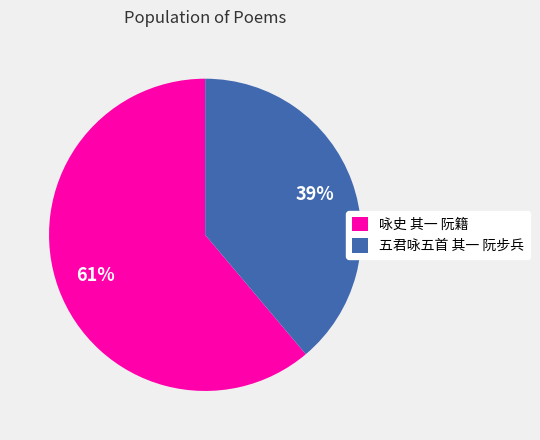

Which category accounts for the majority?

咏史 其一 阮籍